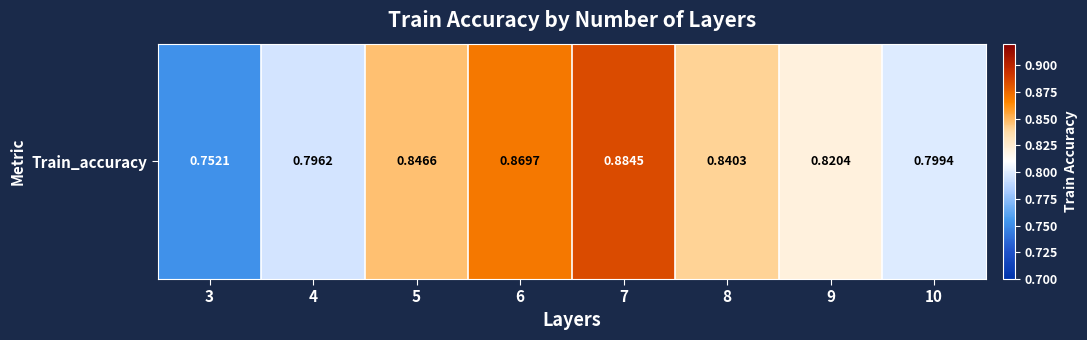

List the labels in order of value, largest first.

7, 6, 5, 8, 9, 10, 4, 3